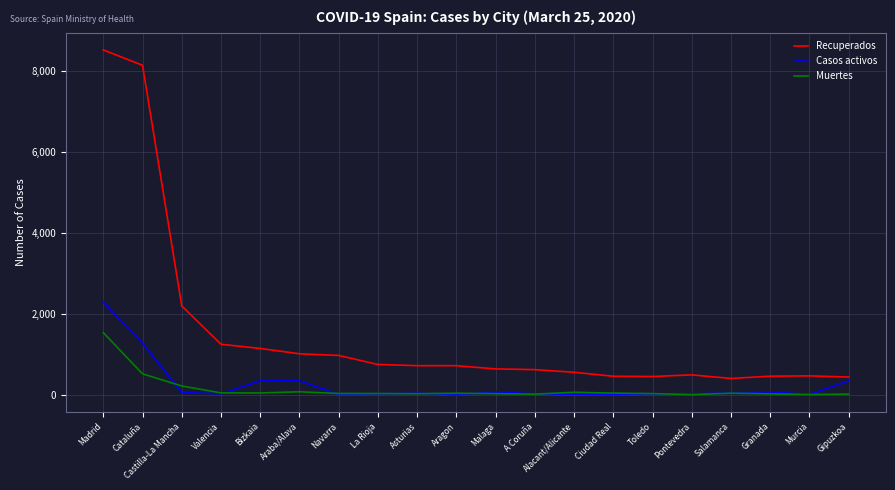

The Recuperados series shows 972 at Navarra. True or false?

True